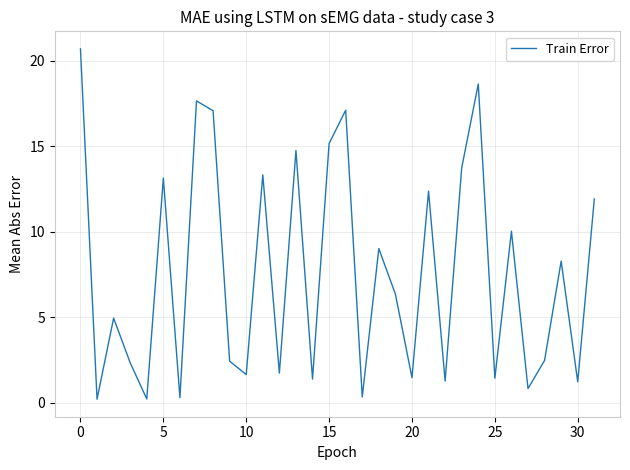

What is the greatest value displayed?

20.7